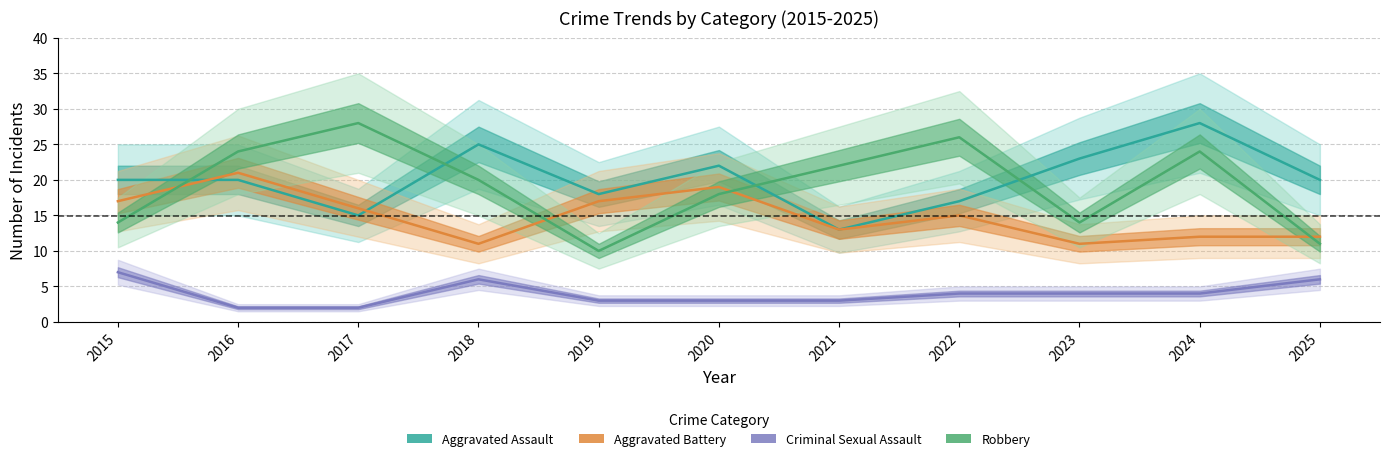

Where is Aggravated Assault nearest to the value 20?

2015